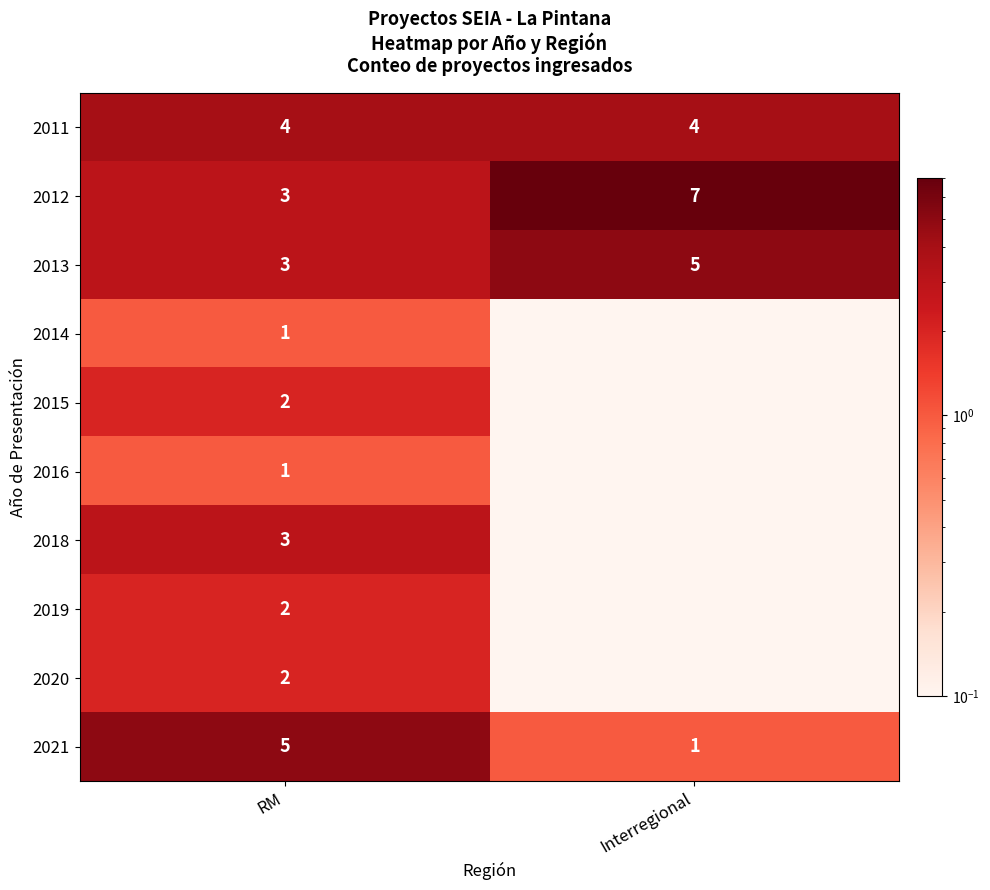

What is the sum of all 2021 values?

6.0